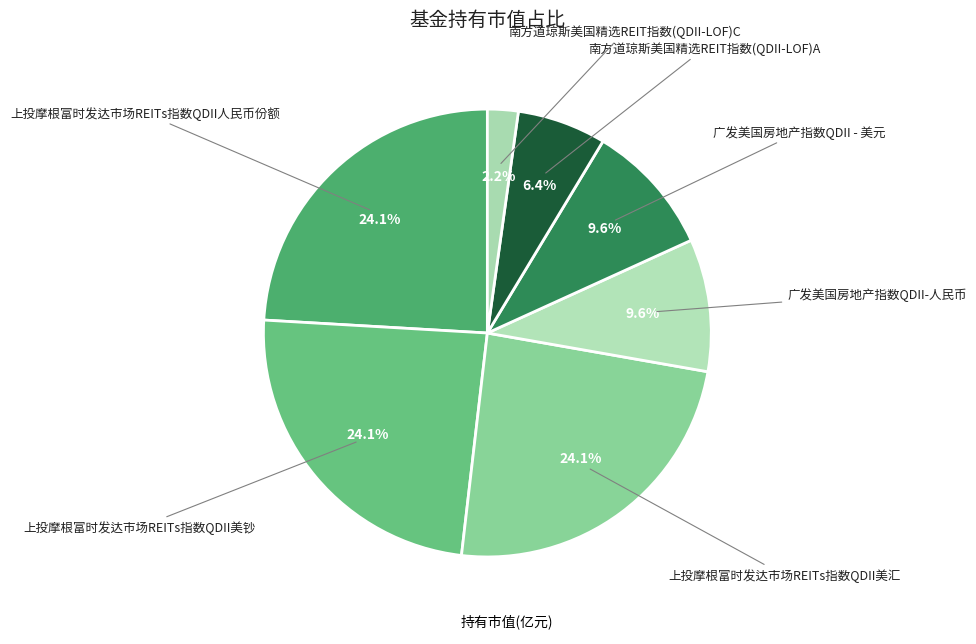

Does any single category account for the majority?

No